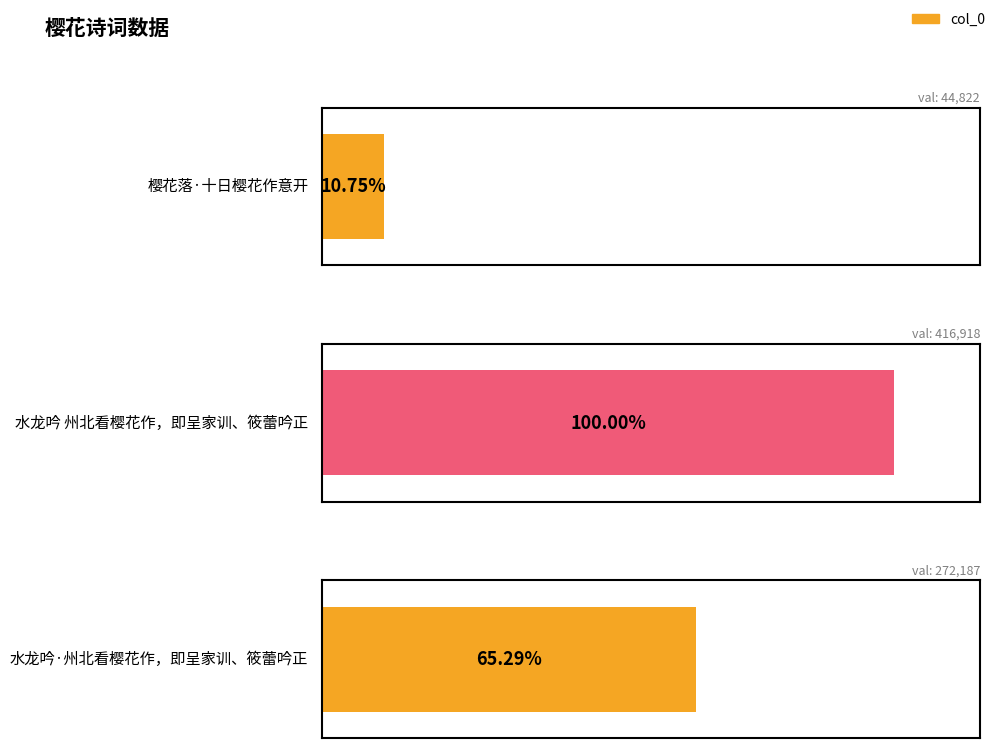

What is the change in value from 樱花落·十日樱花作意开 to 水龙吟 州北看樱花作，即呈家训、筱蕾吟正?

+372096